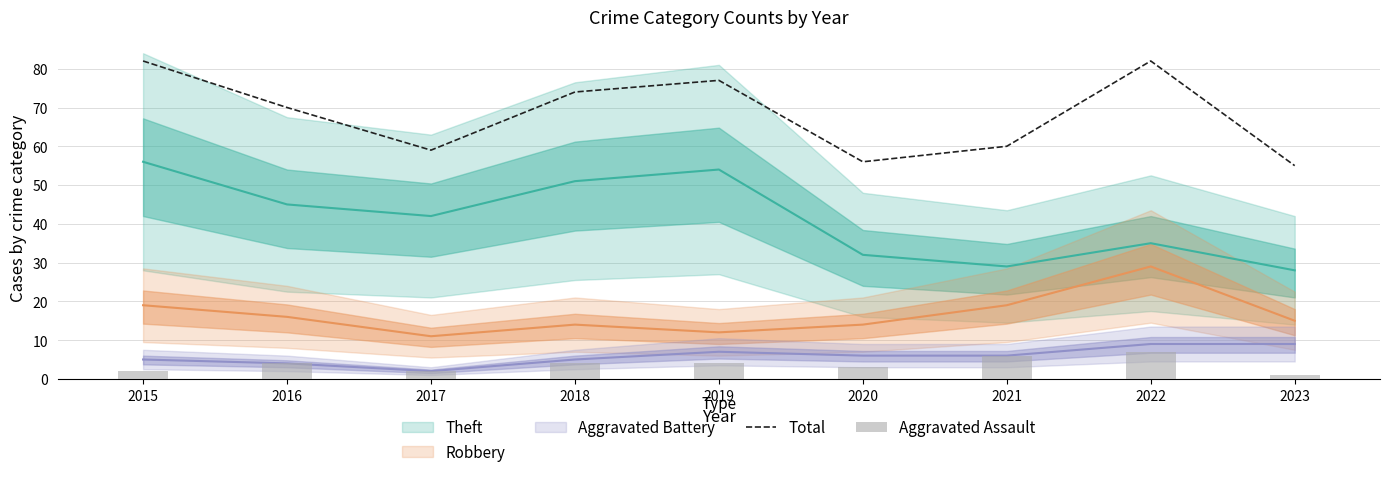

True or false: Aggravated Assault has a value of 7 at 2022.

True